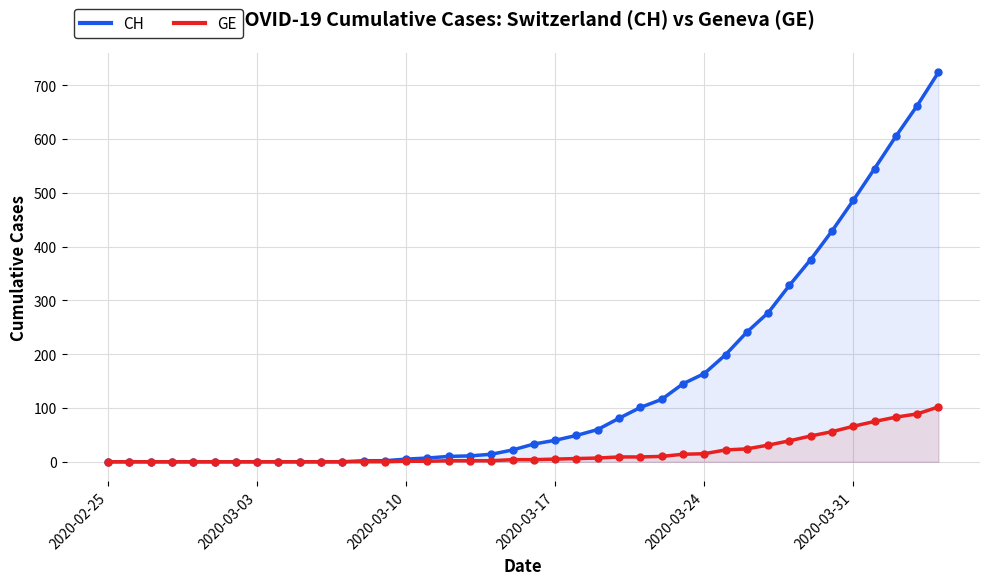

What is the maximum value for GE?

102